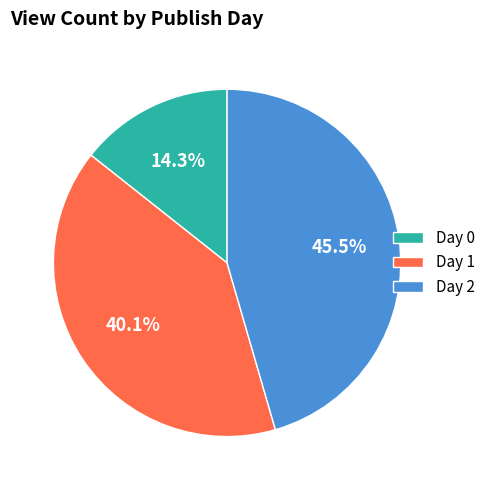

What is the ratio of the value at Day 0 to the value at Day 2?

0.3